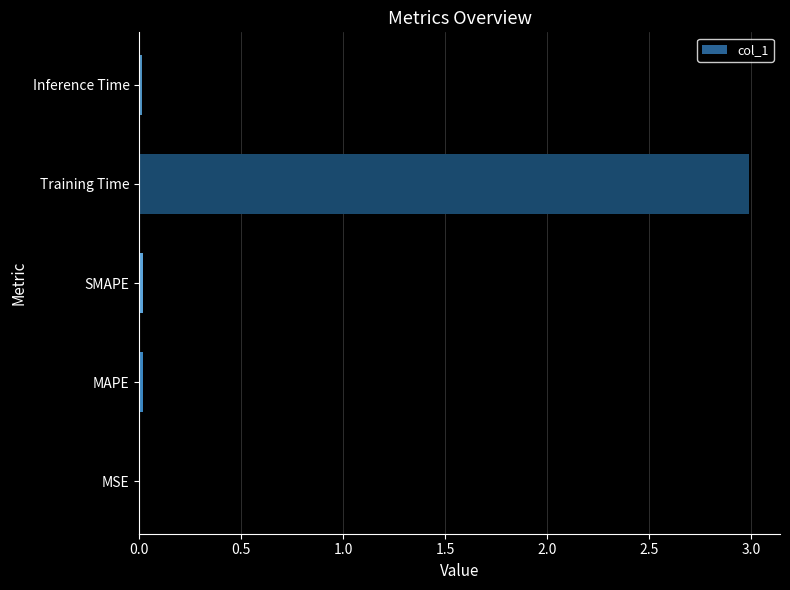

What is the average value?

0.6